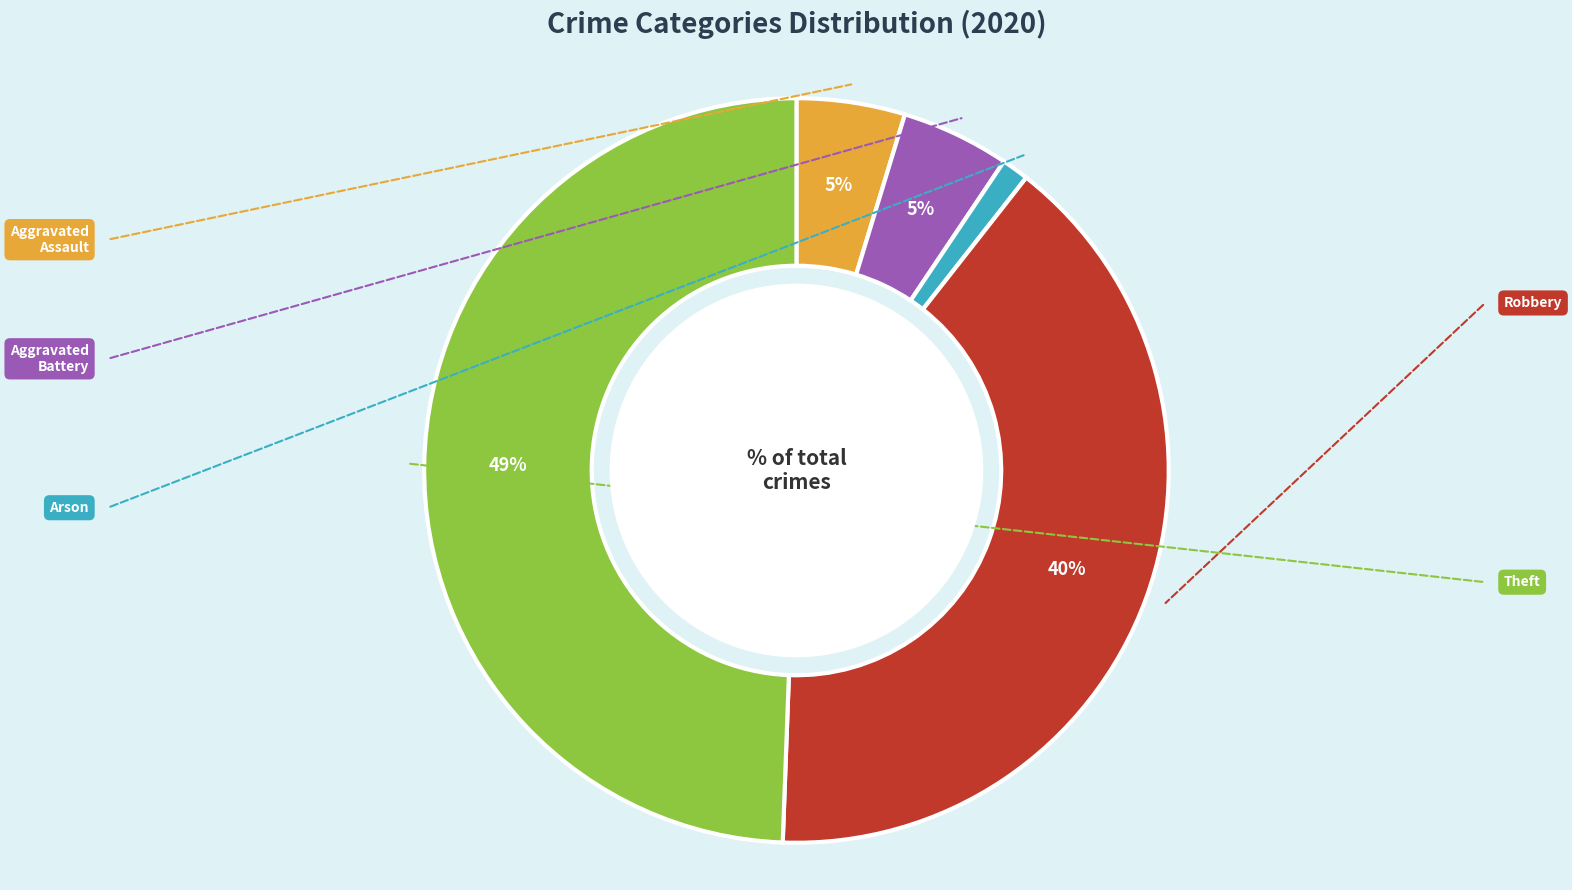

The Arson slice represents 16% of the pie. True or false?

False